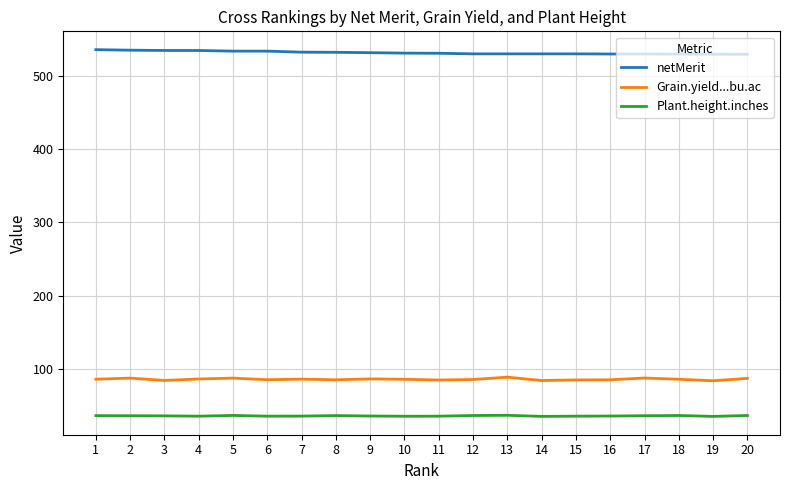

What are all the series names shown in the legend?

netMerit, Grain.yield...bu.ac, Plant.height.inches